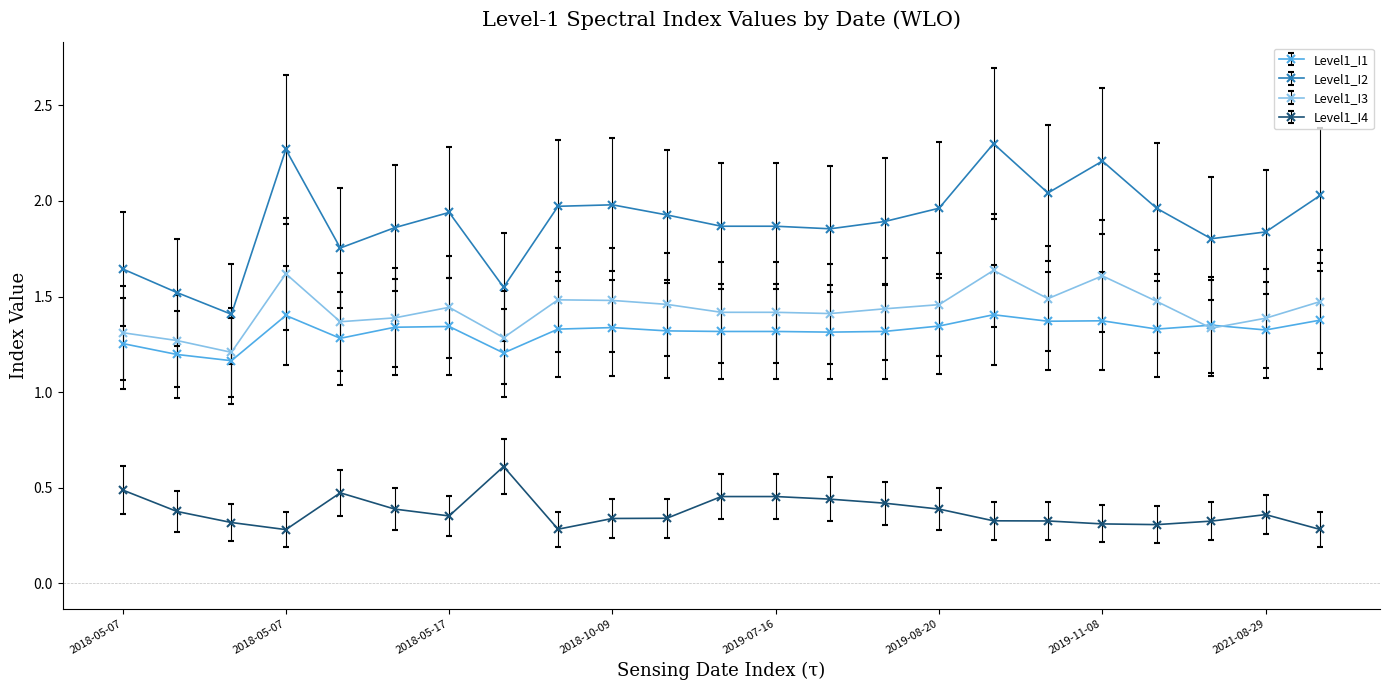

Rank the series by their maximum value, from lowest to highest.

Level1_I4, Level1_I1, Level1_I3, Level1_I2